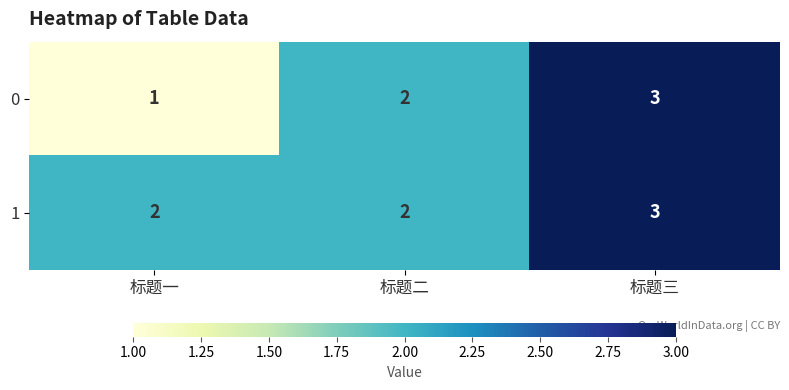

Reading left to right, transcribe all the data shown in this chart.

0: 1	2	3
1: 2	2	3